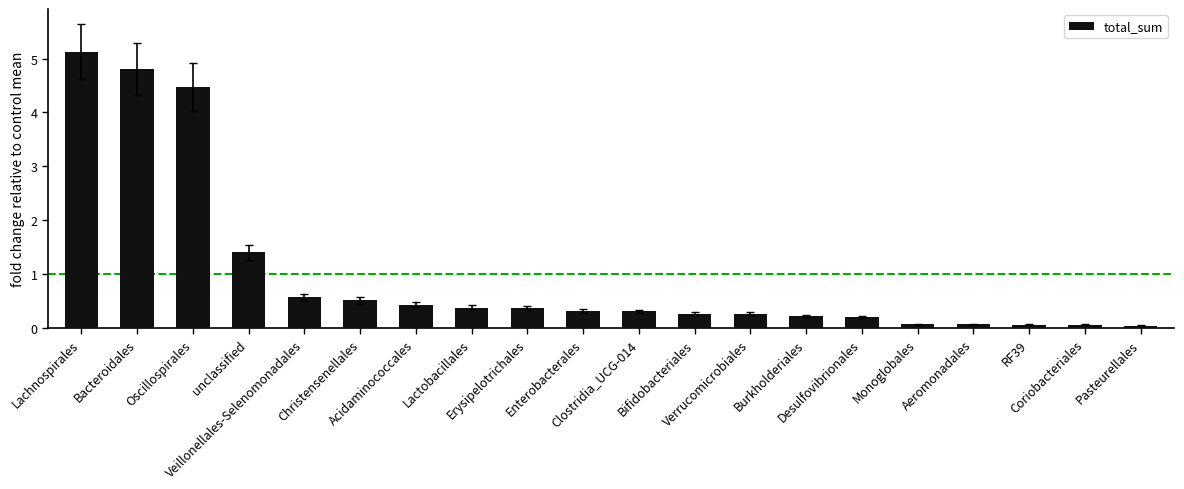

What is the greatest value displayed?

5.1